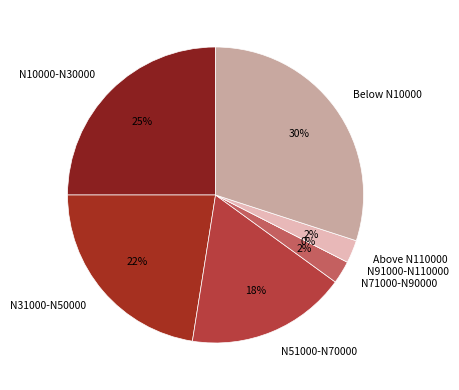

Does Lund represent more than half of the total?

No